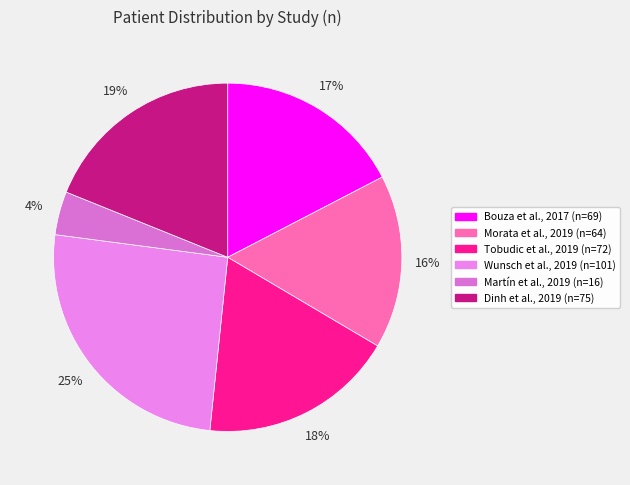

What is the change in value from Morata et al., 2019 to Dinh et al., 2019?

+11